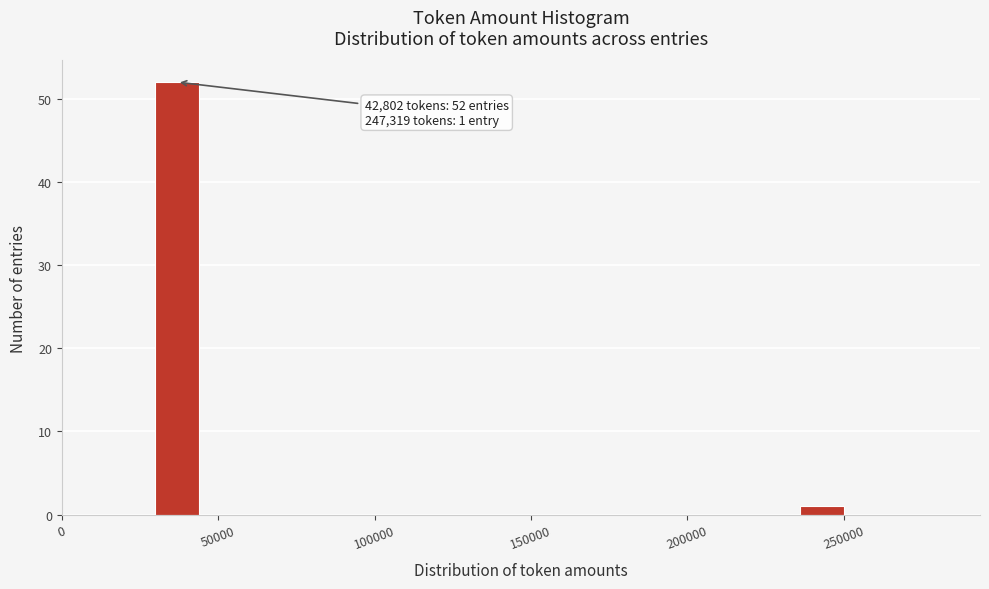

Around what value on the x-axis is the tallest bar? Give the approximate position of its centre, as read against the axis.

35000